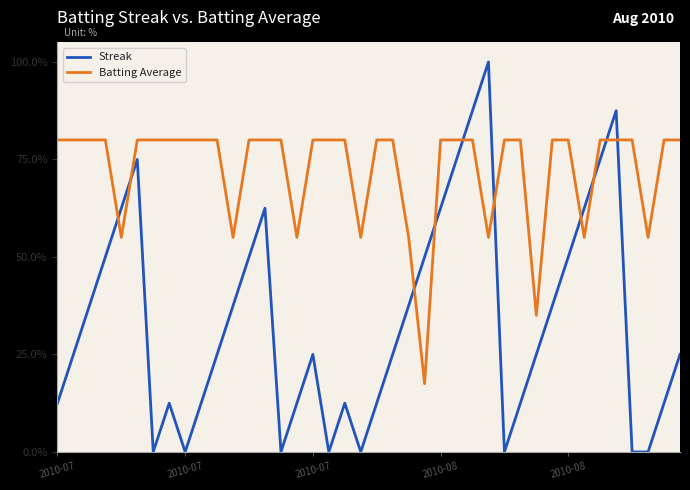

Which category has the highest value across all series?

27